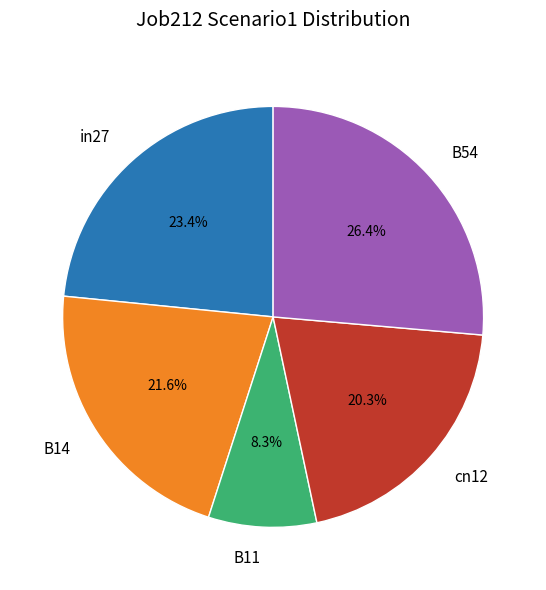

Is there a majority slice in this chart?

No